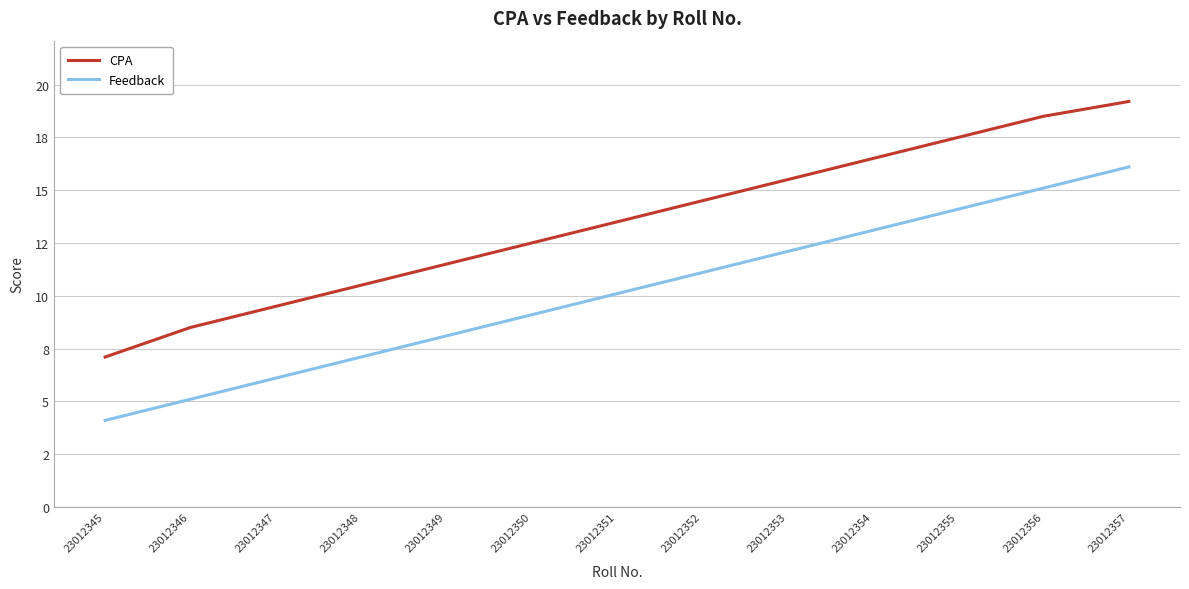

List the labels in order of Feedback value, largest first.

23012357, 23012356, 23012355, 23012354, 23012353, 23012352, 23012351, 23012350, 23012349, 23012348, 23012347, 23012346, 23012345